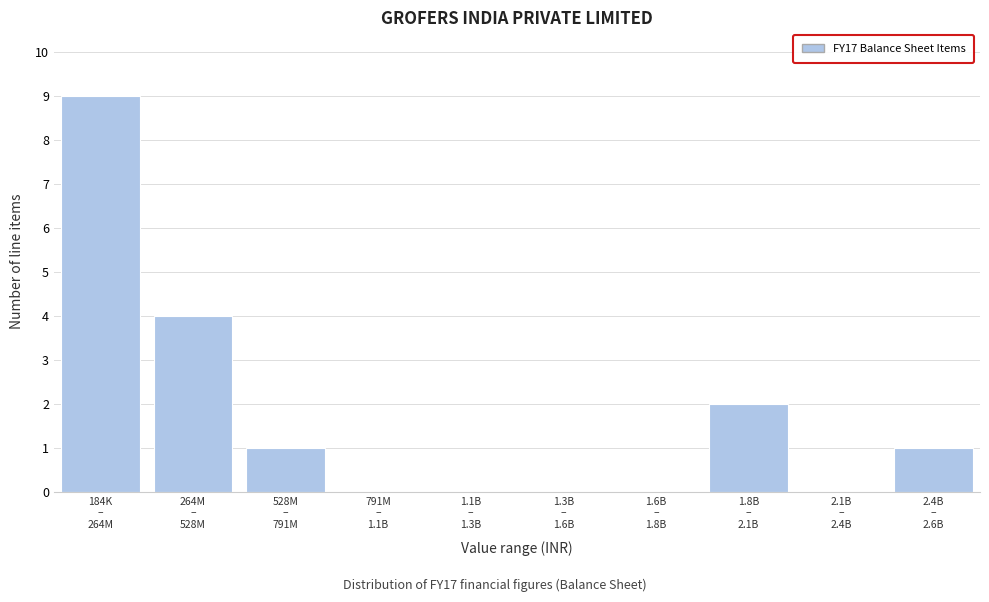

What is the maximum value shown in the chart?

9